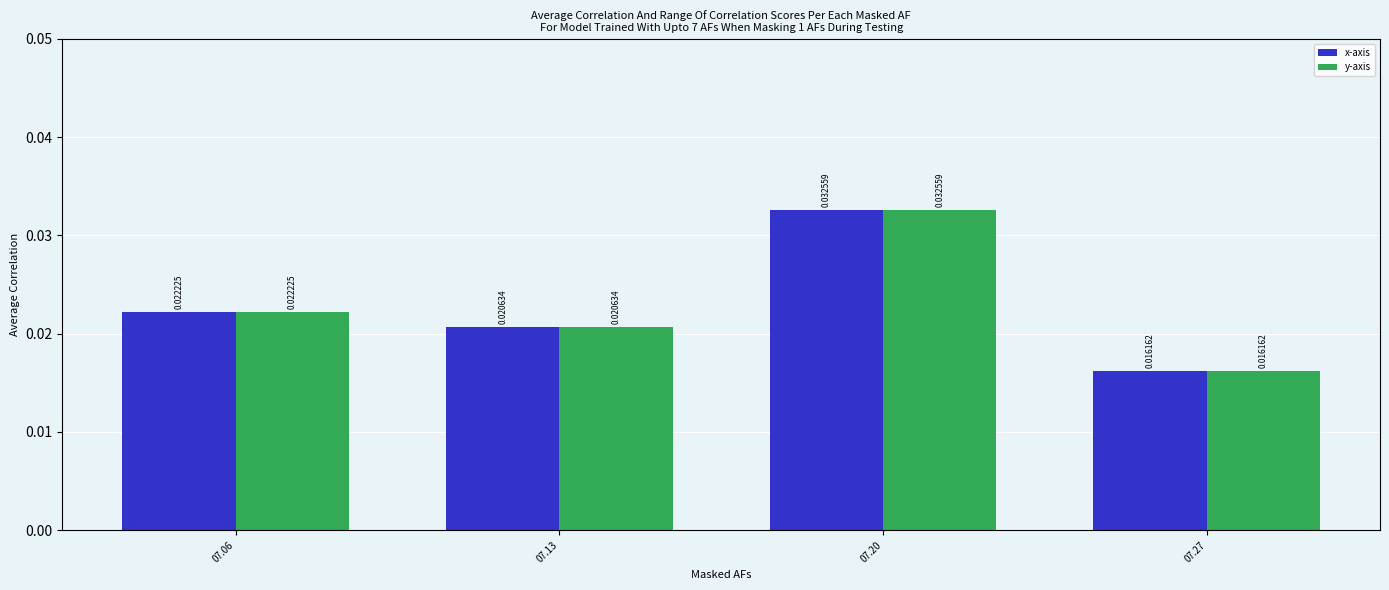

Rank the categories by x-axis value from highest to lowest.

07.20, 07.06, 07.13, 07.27